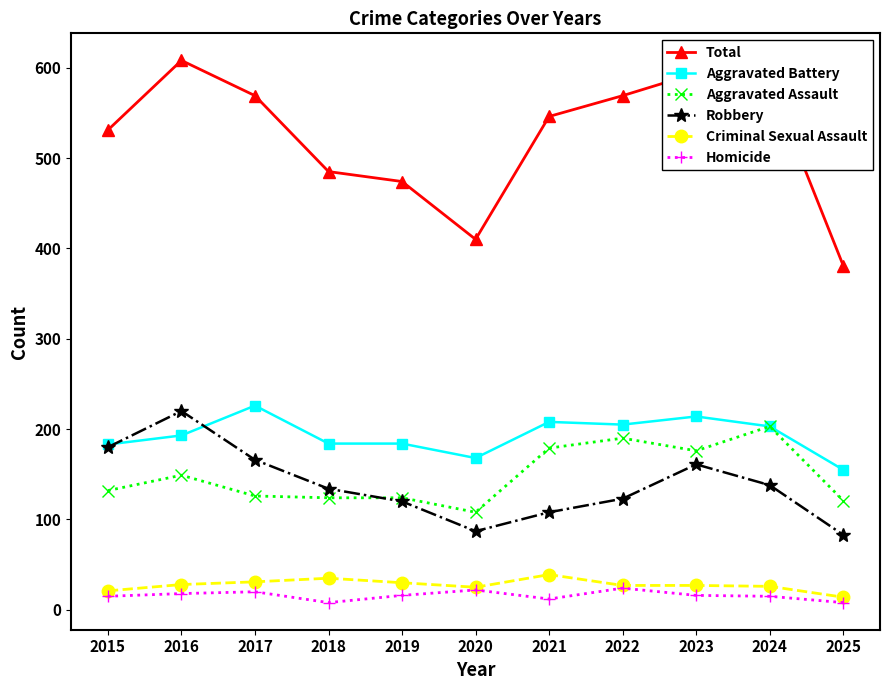

Between 2016 and 2018, which series saw the biggest shift?

Total